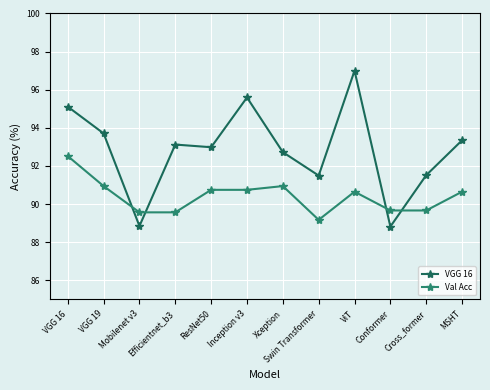

Reading left to right, list all the values displayed in this chart.

VGG 16: 95.1	93.7	88.8	93.1	93.0	95.6	92.7	91.5	97.0	88.8	91.5	93.3
Val Acc: 92.5	90.9	89.6	89.6	90.7	90.7	90.9	89.2	90.6	89.7	89.7	90.6